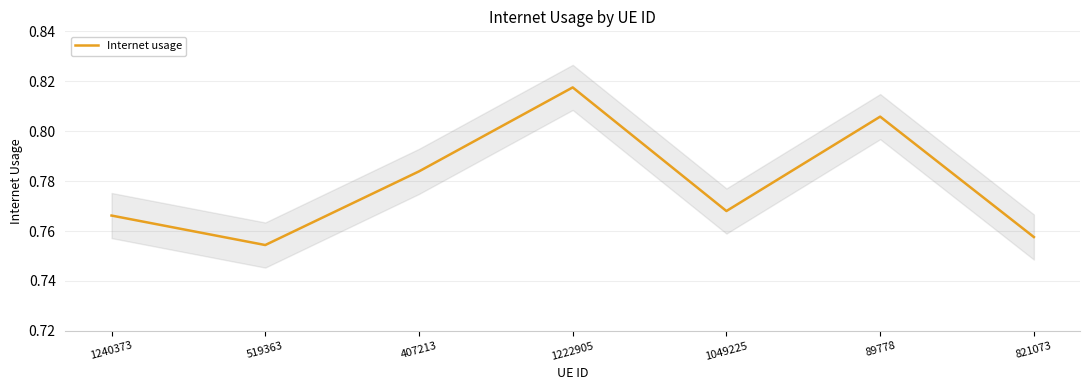

The chart shows a value of 0.8 at 1240373. True or false?

True